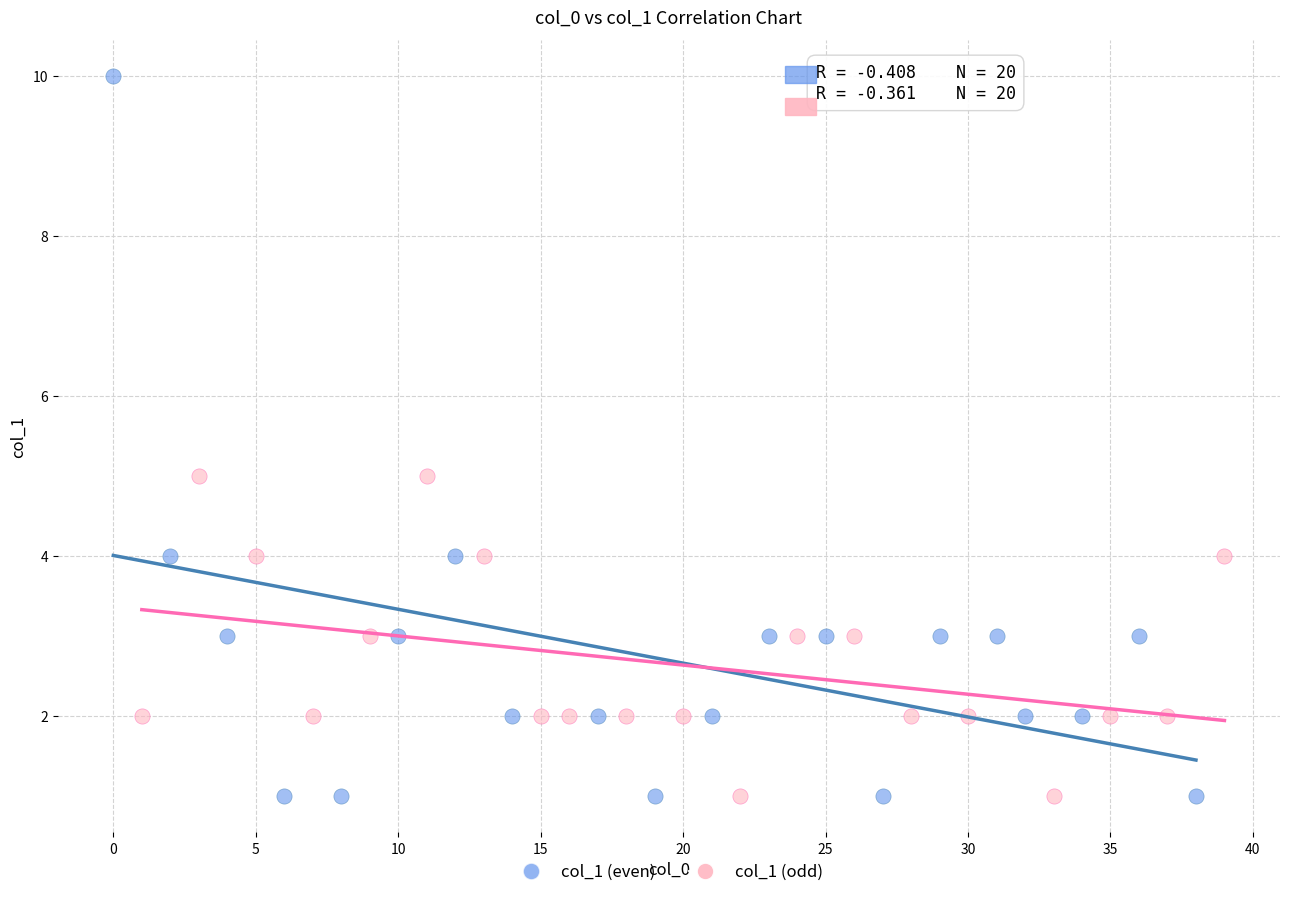

Which series reaches the maximum Y coordinate?

col_1 (even)